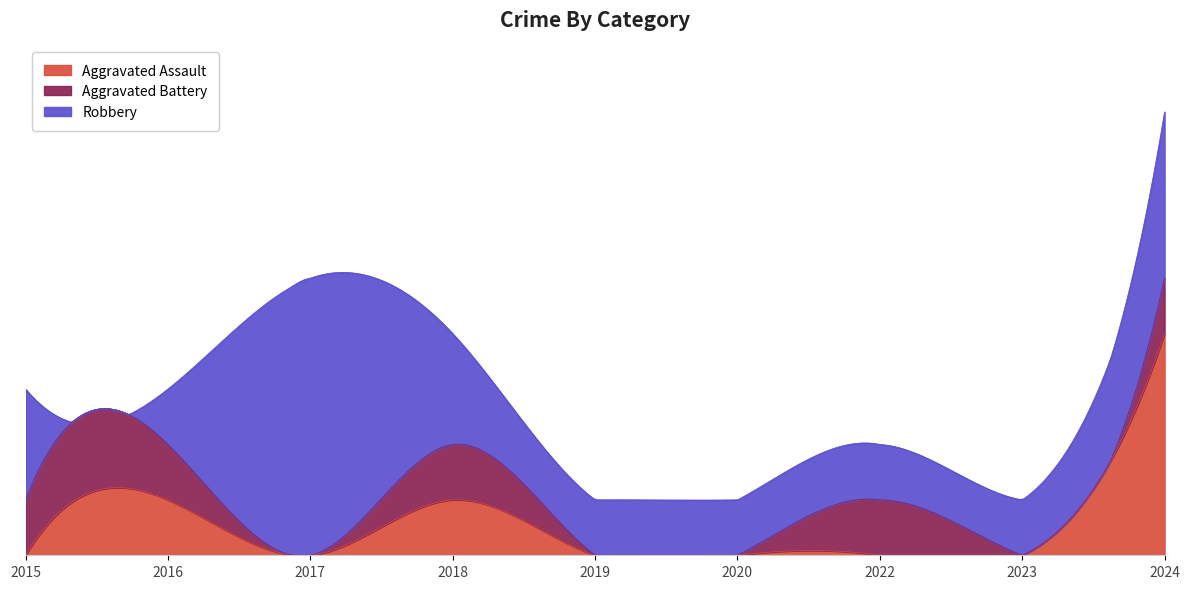

What is the value of the Aggravated Assault point at the 4th from the left?

1